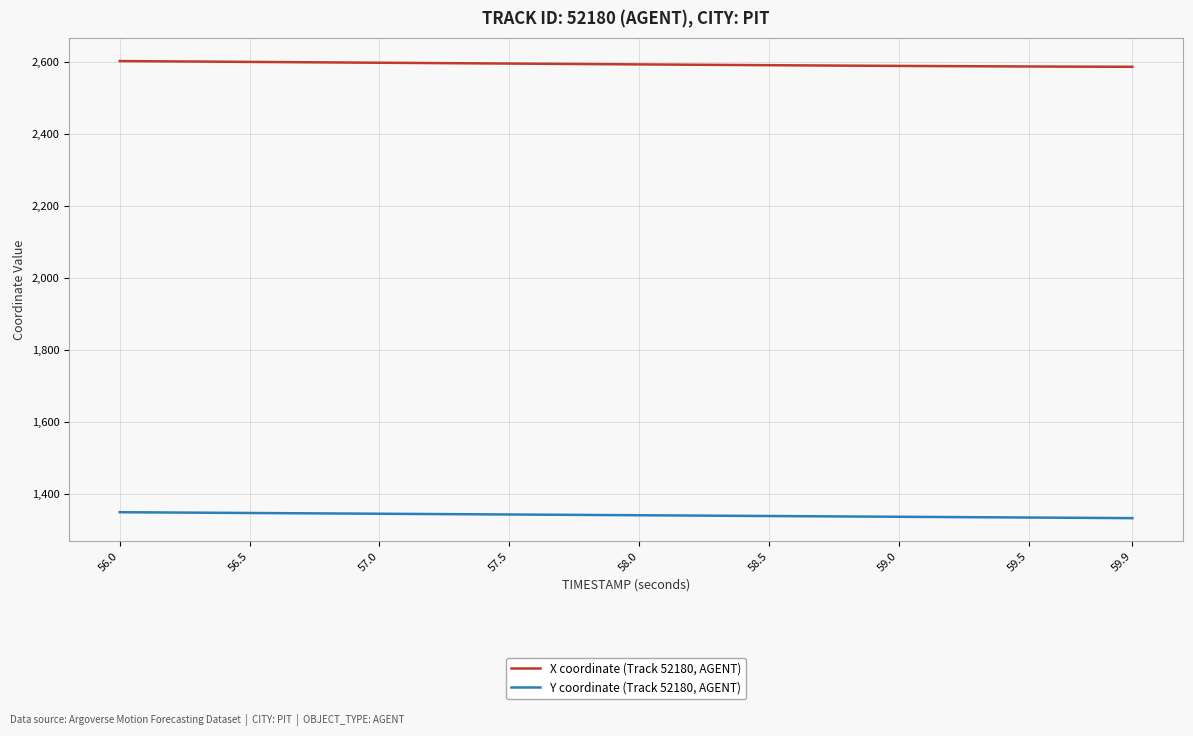

What is the average value of the X coordinate (Track 52180, AGENT) series?

2593.7